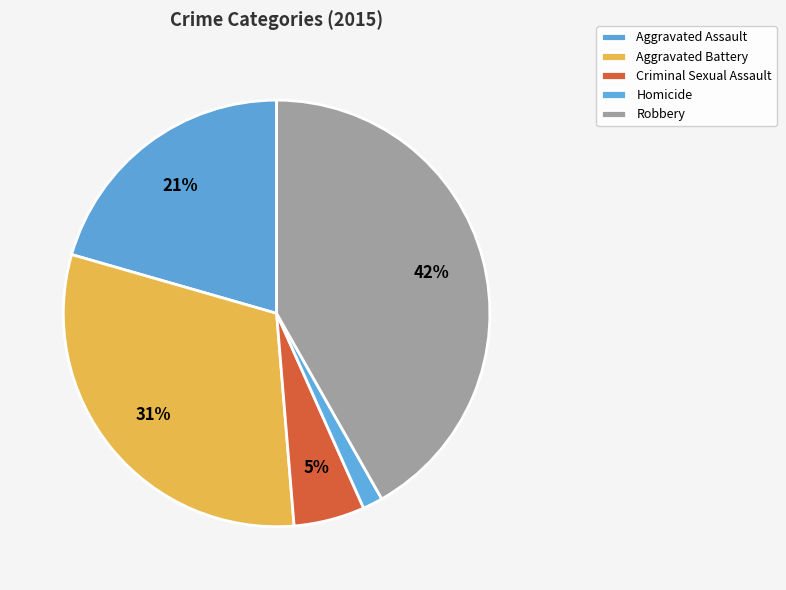

Which category has the biggest portion of the pie?

Robbery